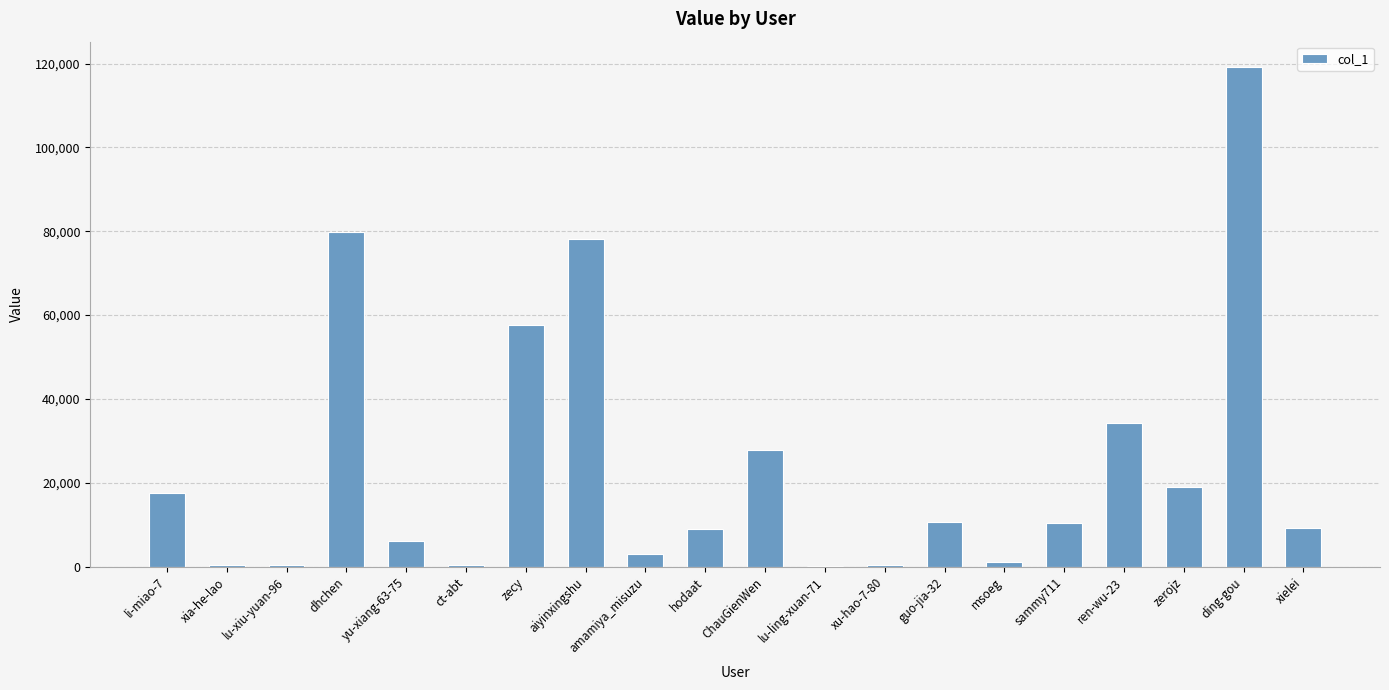

Is it true that the value at guo-jia-32 is 10756?

True